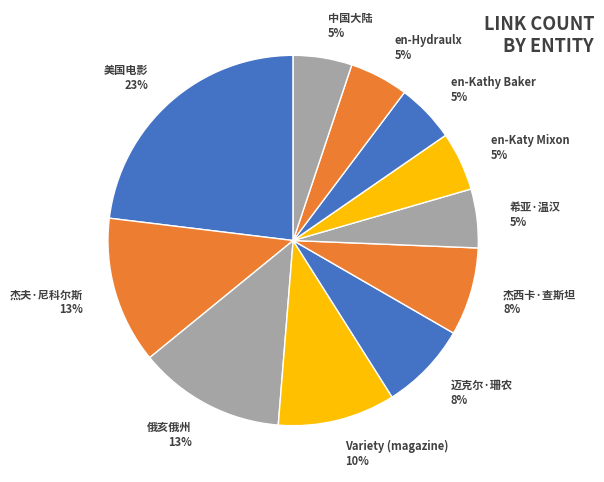

Which category has the biggest portion of the pie?

美国电影